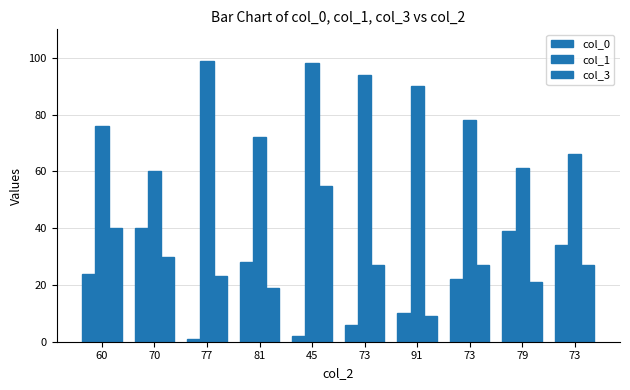

How many bars are there in each group?

3